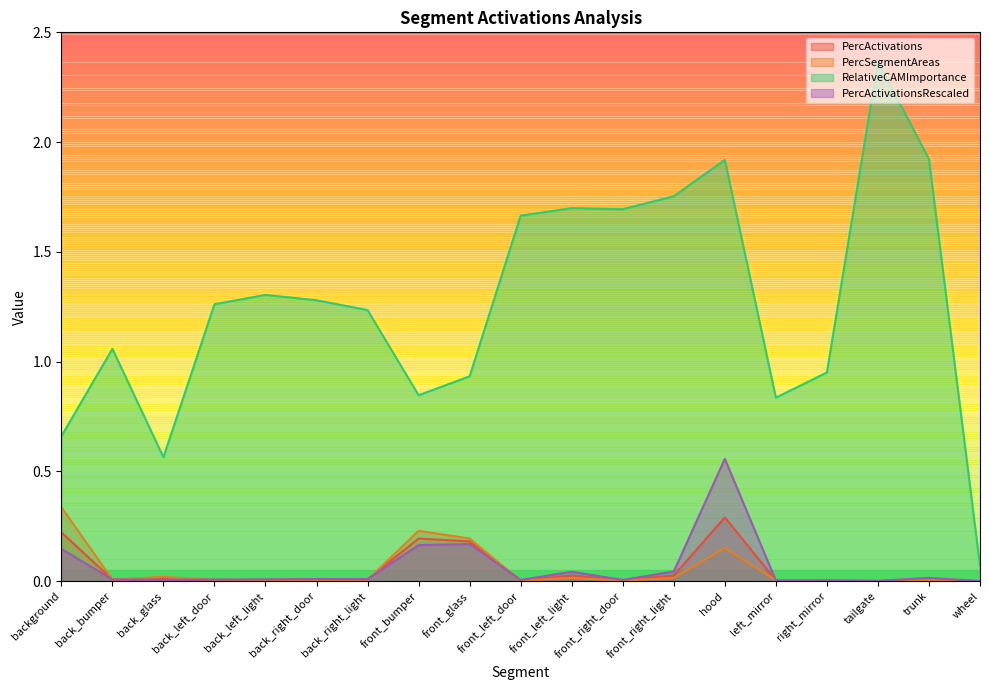

Which series has the largest total across all categories?

RelativeCAMImportance